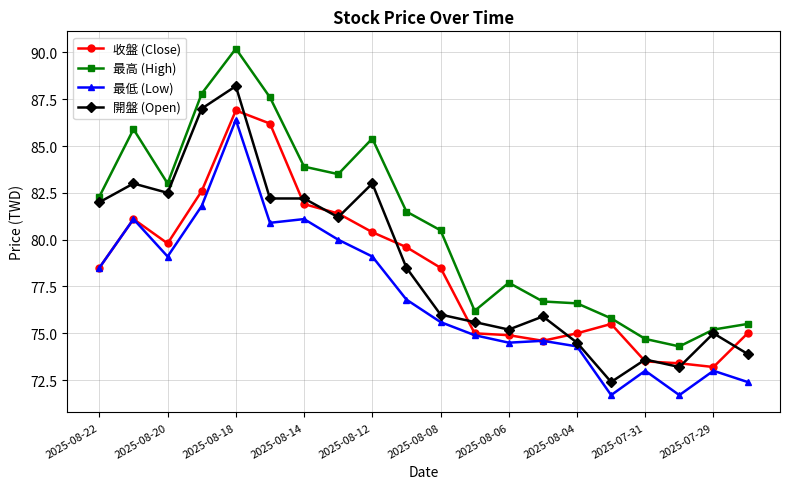

What is the value of the 收盤 (Close) point at the 17th from the left?

73.5